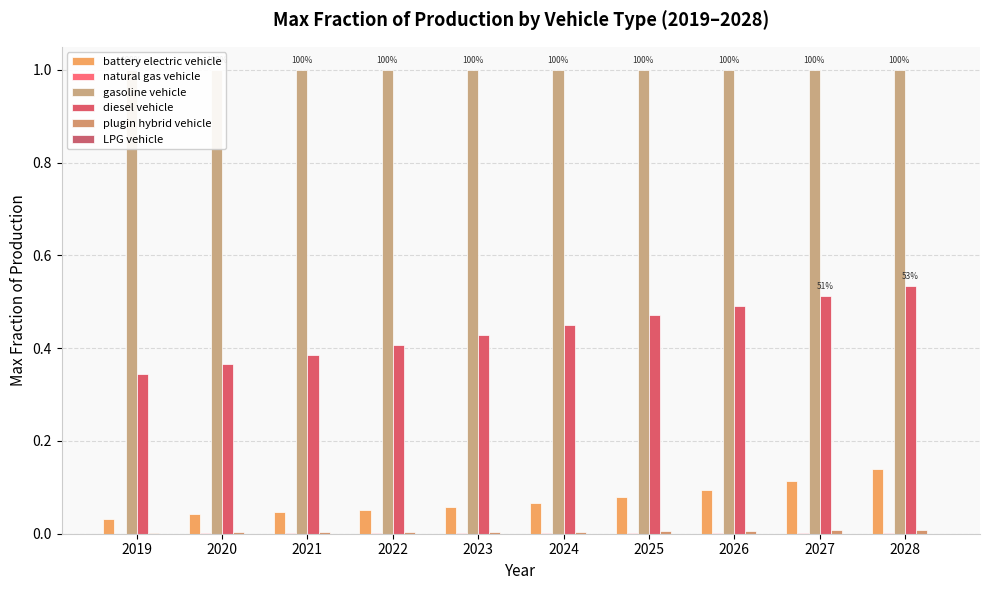

At how many categories does at least one series exceed 0?

10